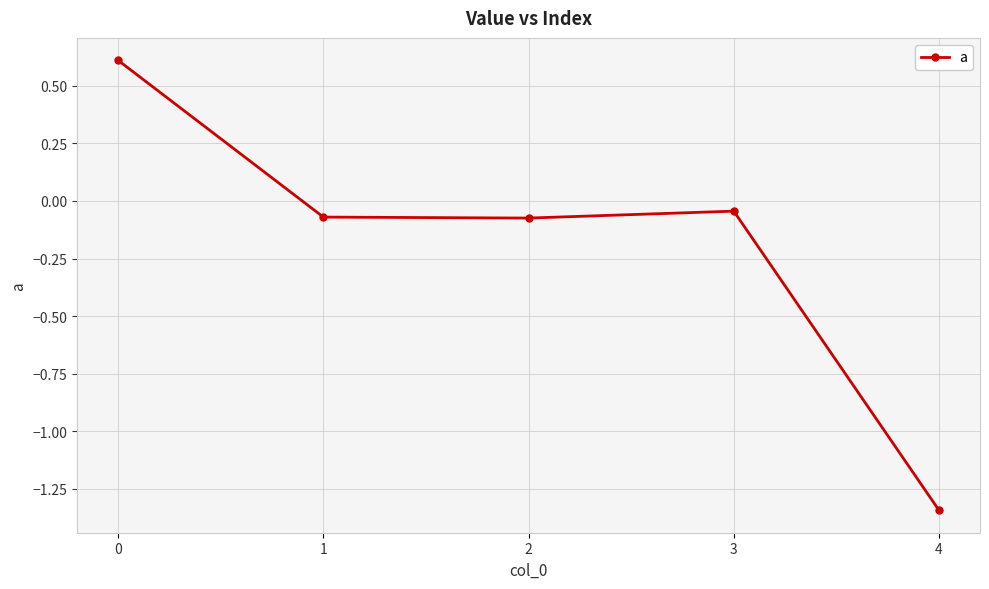

What is the difference between the maximum and minimum values?

2.0